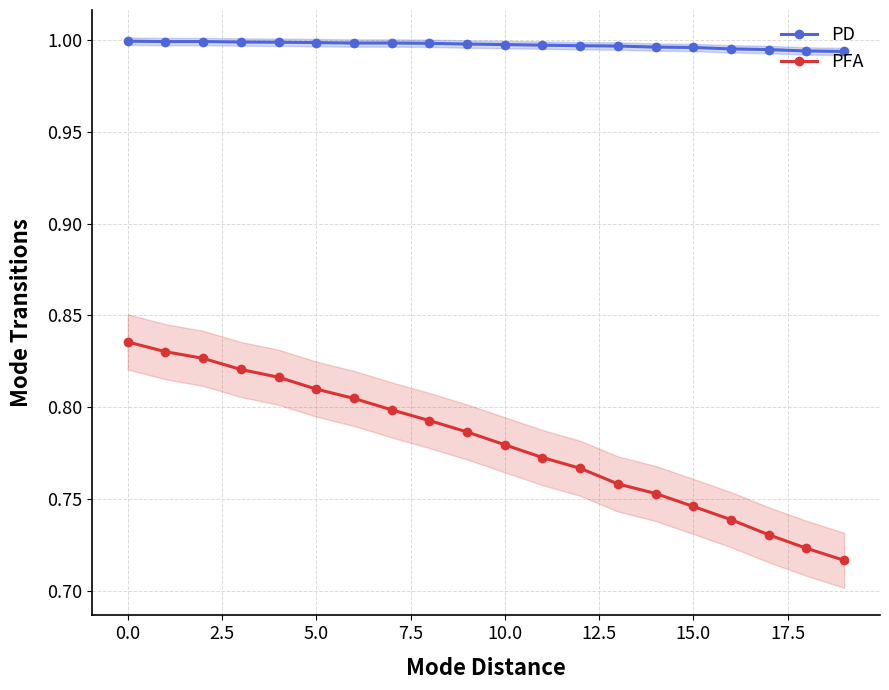

How many categories are shown in the chart?

20